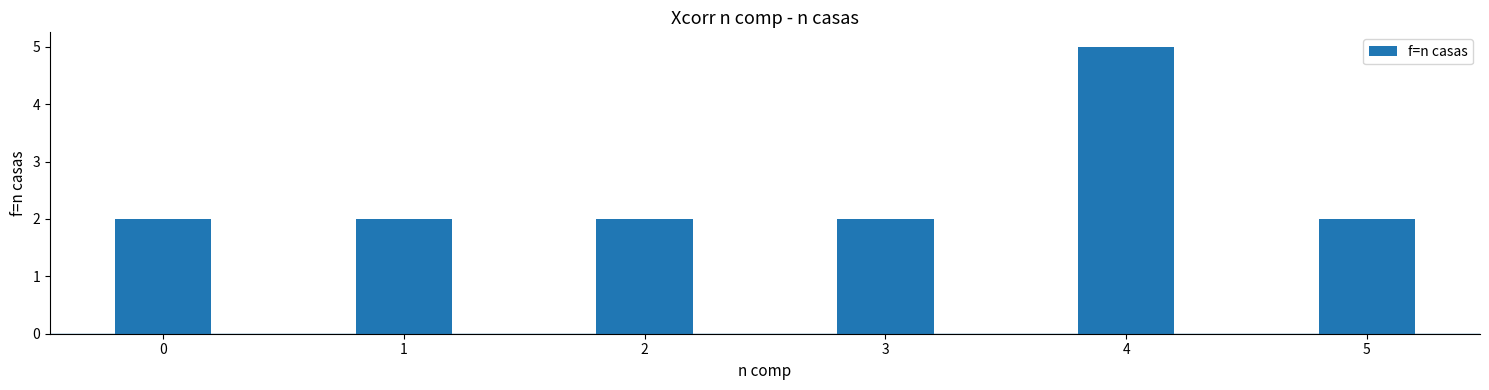

What is the difference between the maximum and minimum values?

3